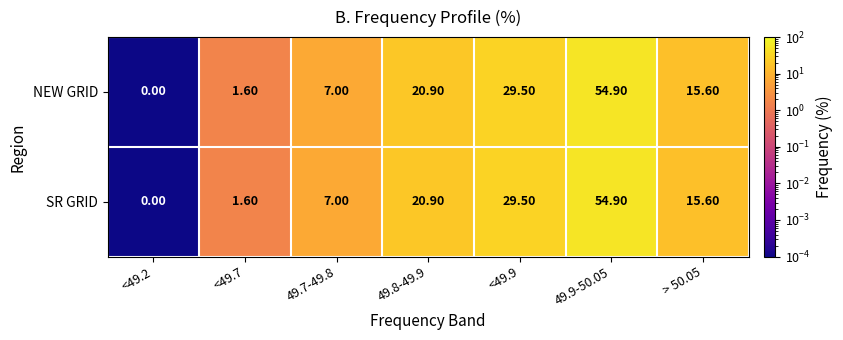

What is the sum of the SR GRID values at 49.9-50.05 and > 50.05?

70.5